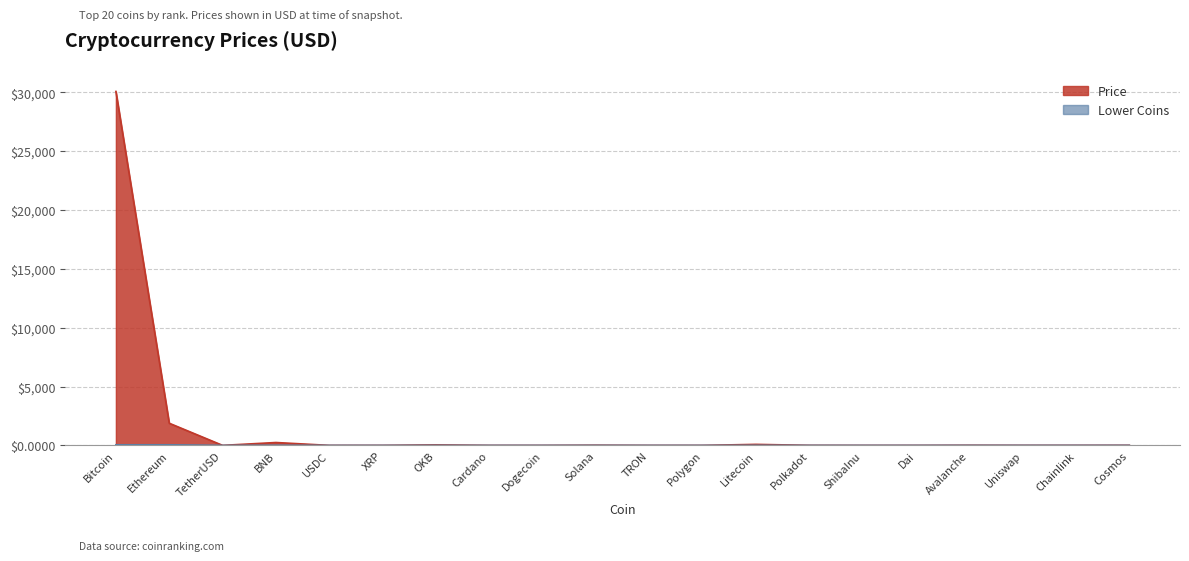

List the labels in order of value, smallest first.

ShibaInu, Dogecoin, TRON, Cardano, XRP, Polygon, TetherUSD, USDC, Dai, Uniswap, Polkadot, Chainlink, Cosmos, Avalanche, Solana, OKB, Litecoin, BNB, Ethereum, Bitcoin